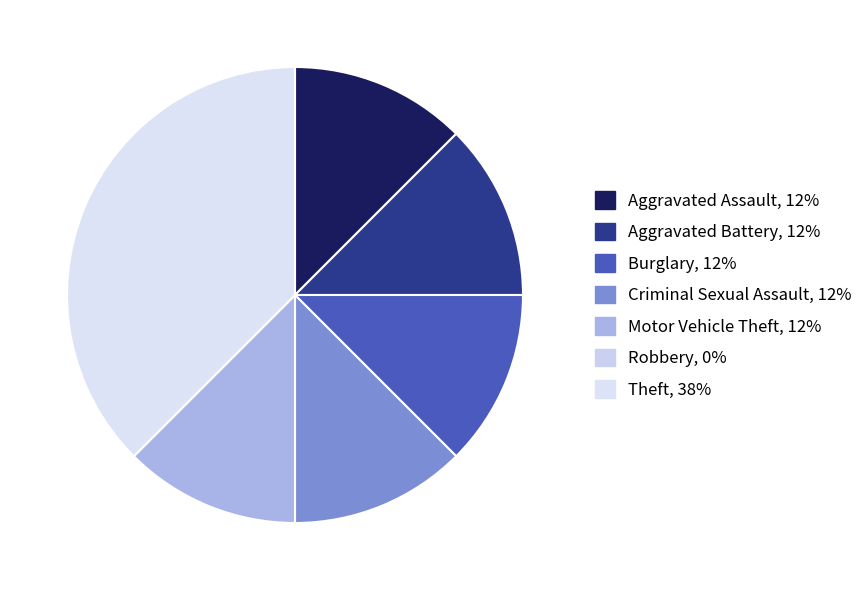

Is it true that Robbery is 0% of the pie?

True